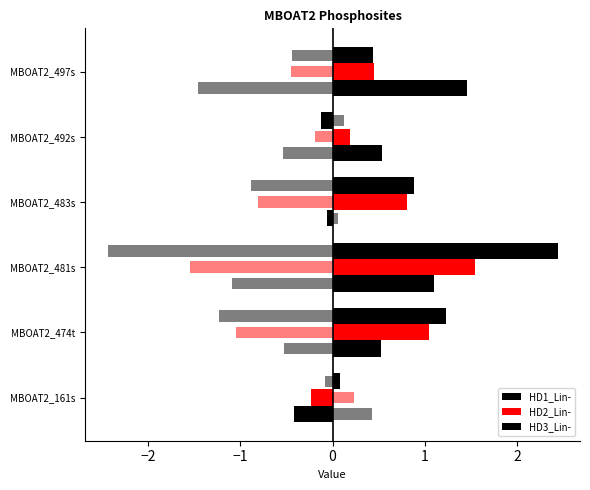

How many bars are there in each group?

3